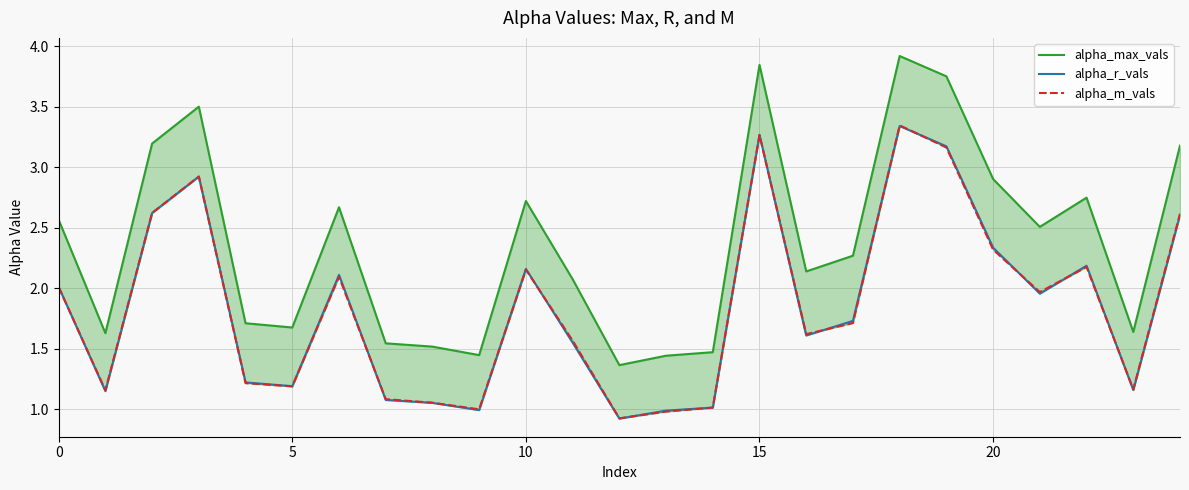

What is the difference between the alpha_m_vals values at 22 and 16?

0.6